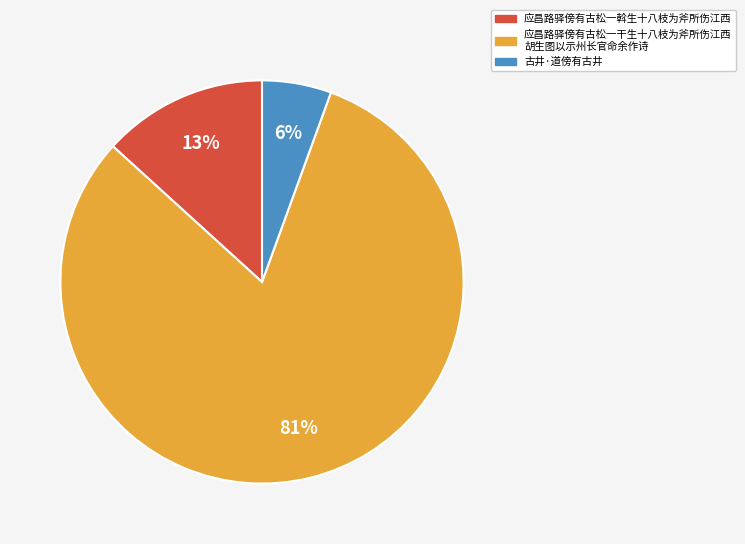

The 古井·道傍有古井 slice represents 6% of the pie. True or false?

True